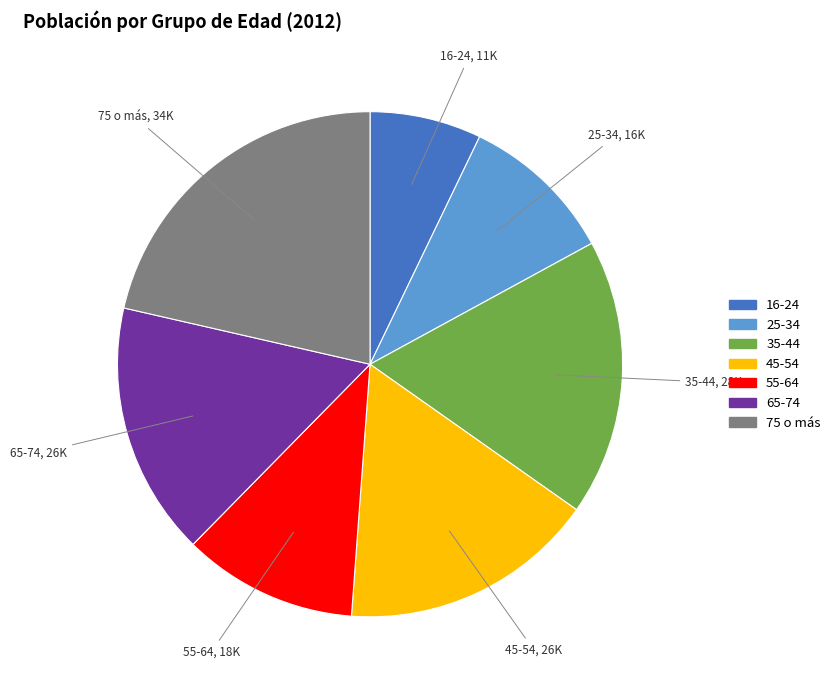

Which category has the biggest portion of the pie?

75 o más